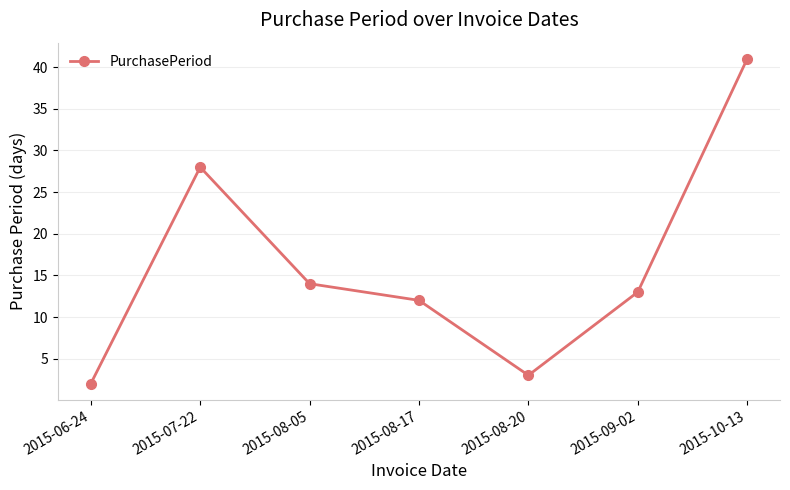

True or false: the data has more than 2 interior local peaks.

False